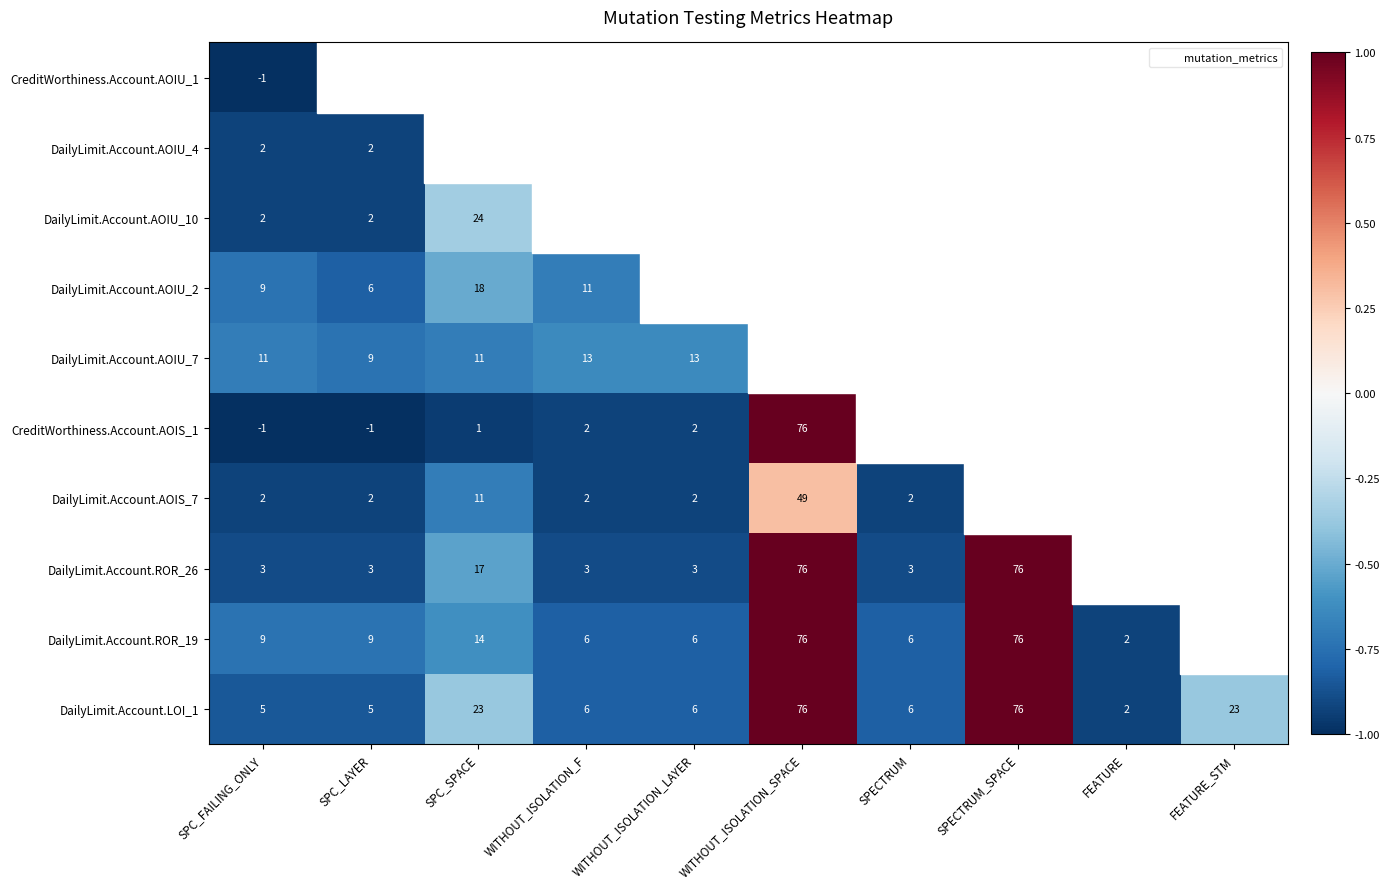

What is the lowest value of the CreditWorthiness.Account.AOIS_1 series?

-1.0